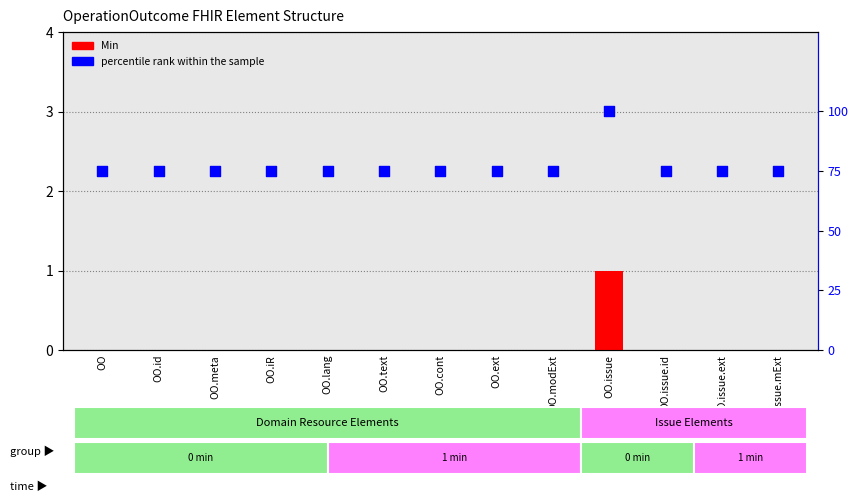

Which series has the largest Y range (max minus min)?

percentile rank within the sample